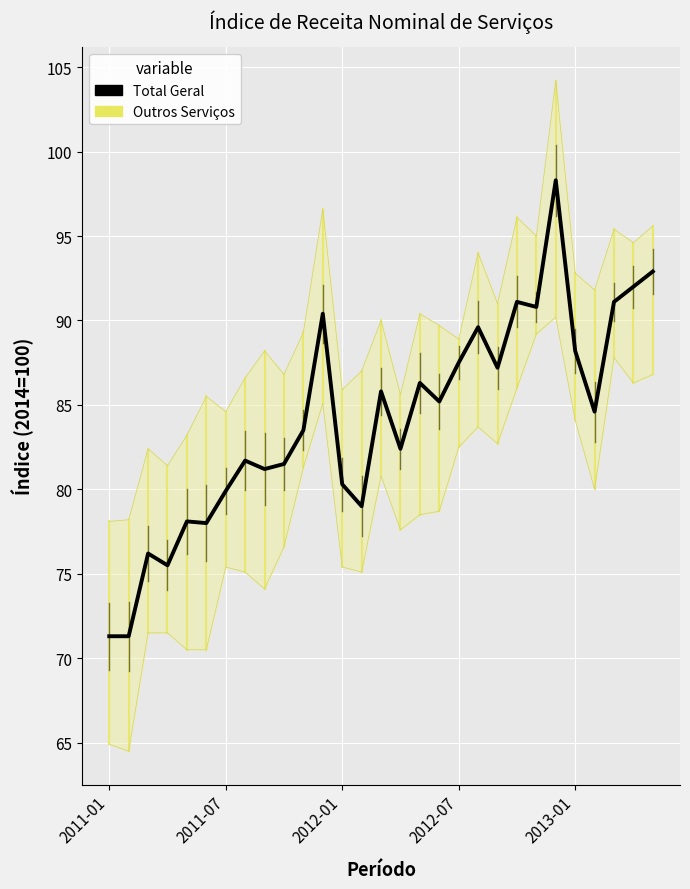

Is it true that the value at 25 is 117.7?

False